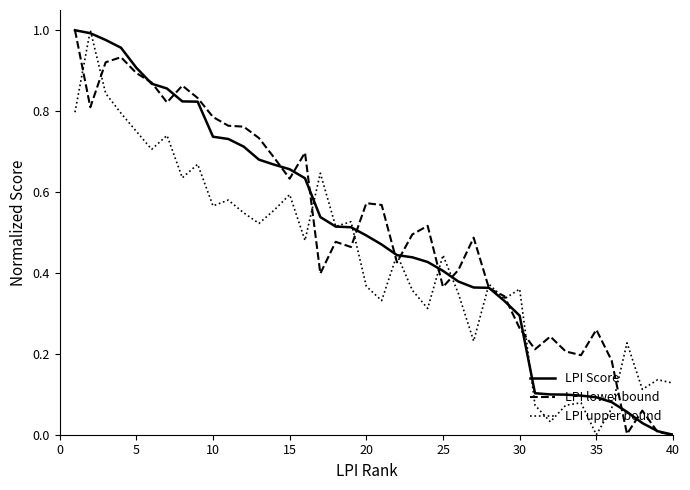

How many times do LPI Score and LPI upper bound cross each other?

11